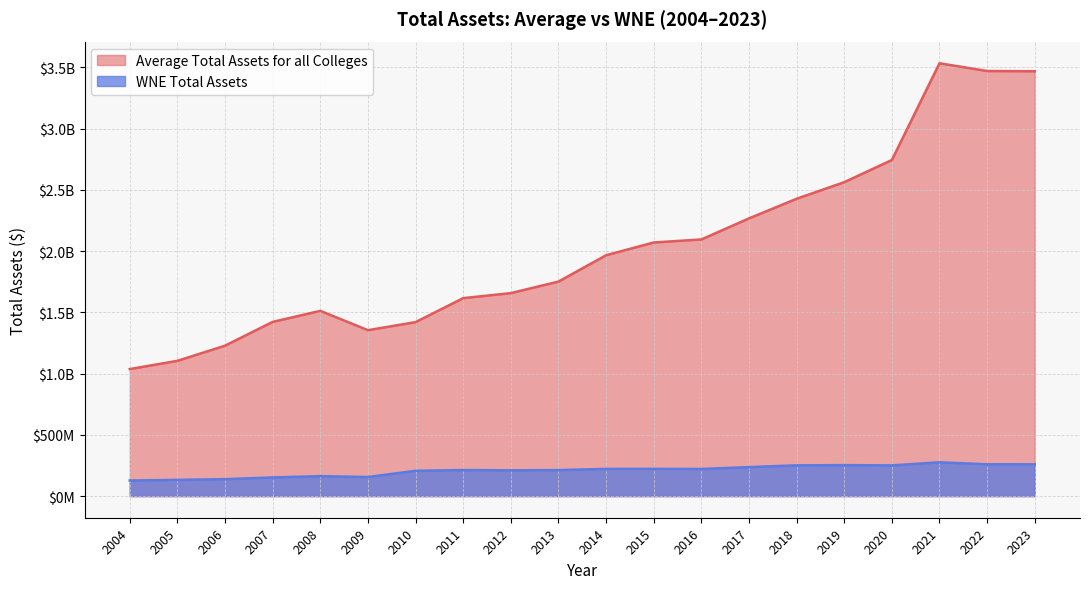

True or false: WNE Total Assets and Average Total Assets for all Colleges cross at least once.

False